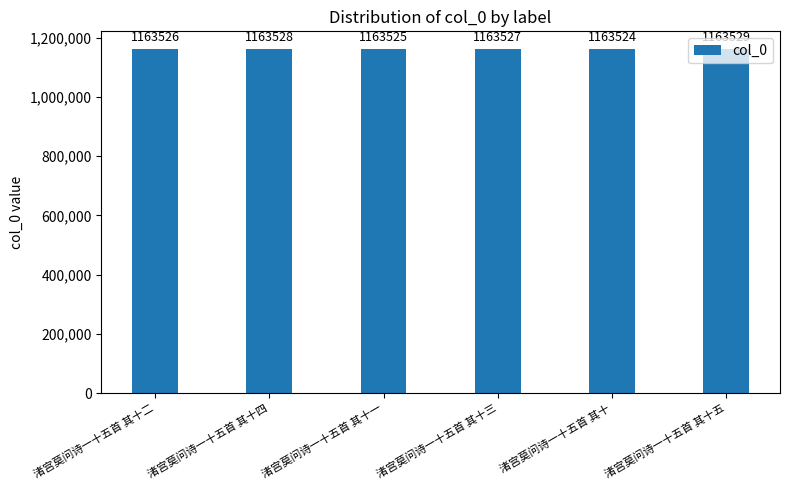

How many distinct data groups are displayed?

1